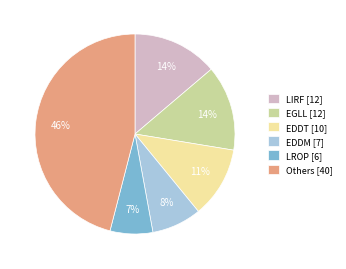

To the nearest percent, what is the difference between the largest and smallest slice percentages?

39%